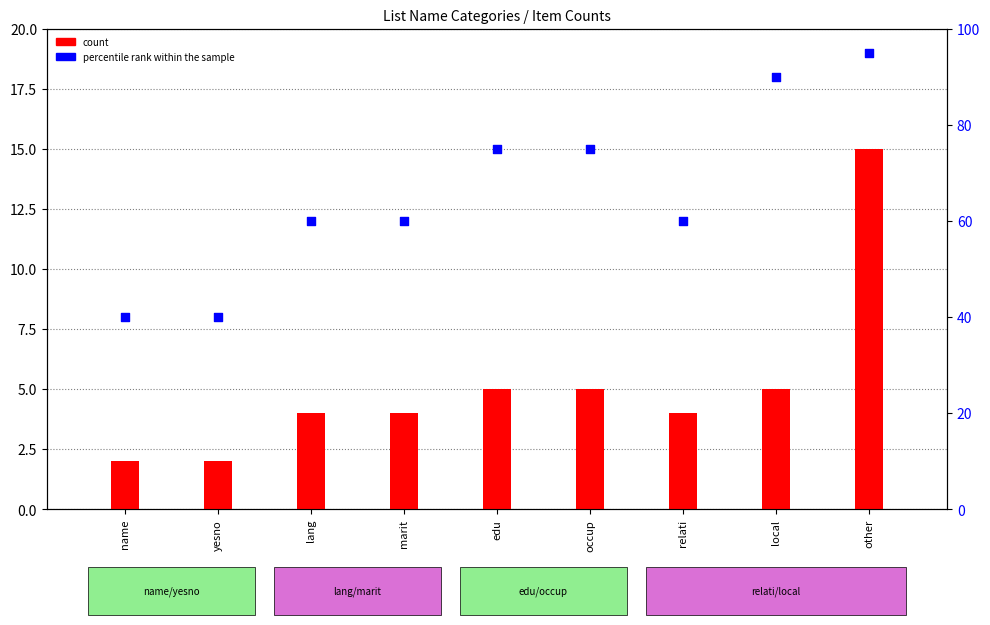

At how many categories does at least one series exceed 49?

7